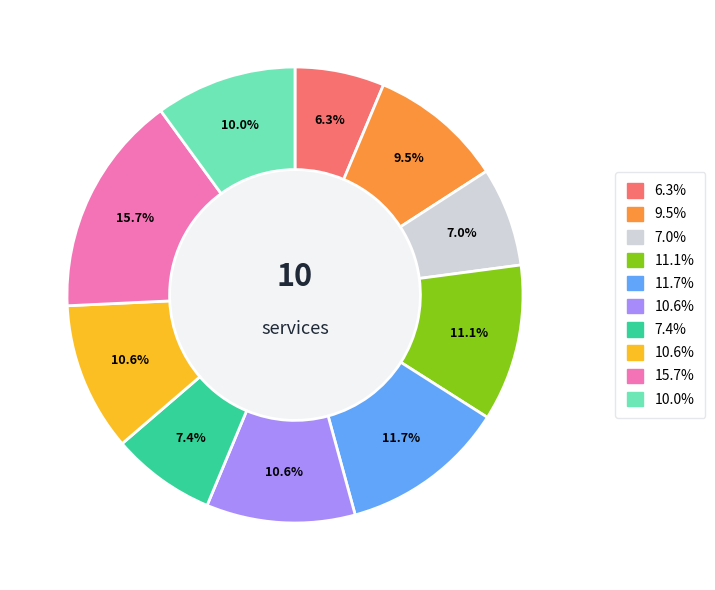

Does any single category account for the majority?

No